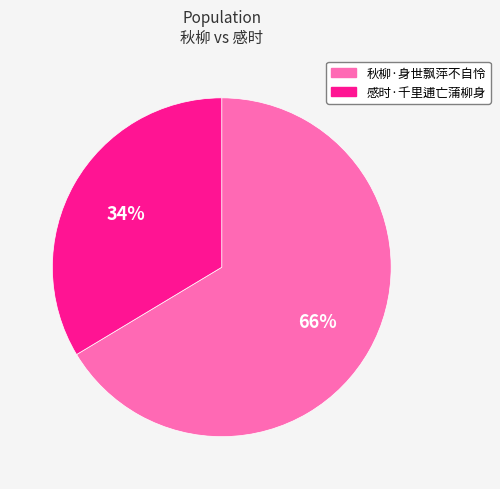

Count the number of slices in the pie.

2